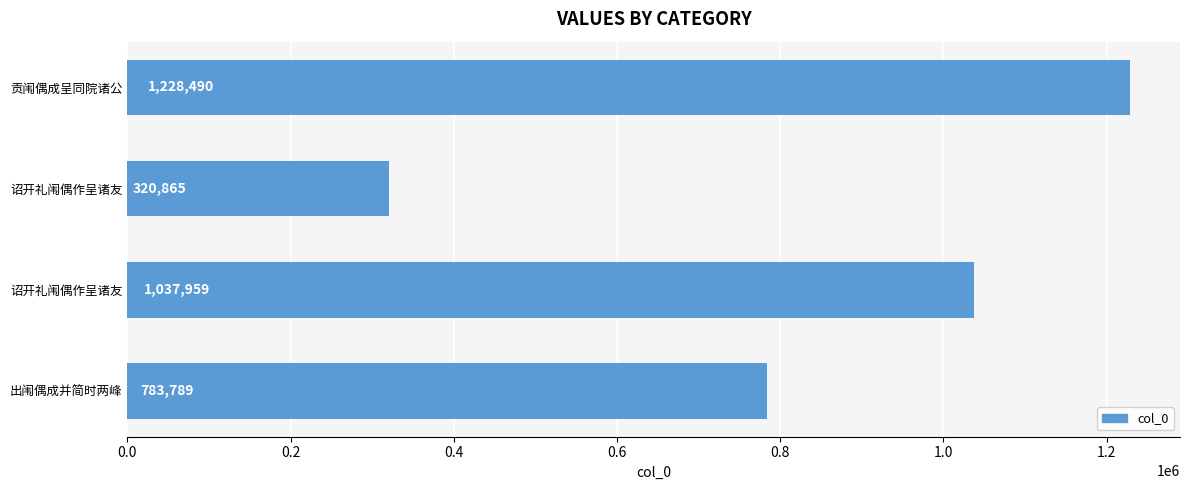

How many categories are shown in the chart?

4